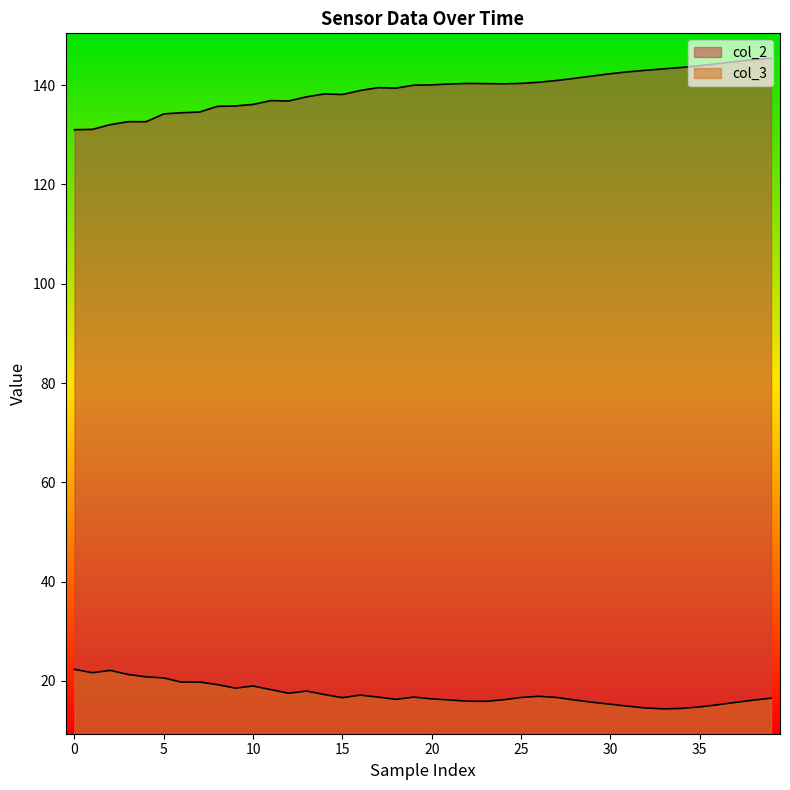

How many lines are shown in the chart?

2